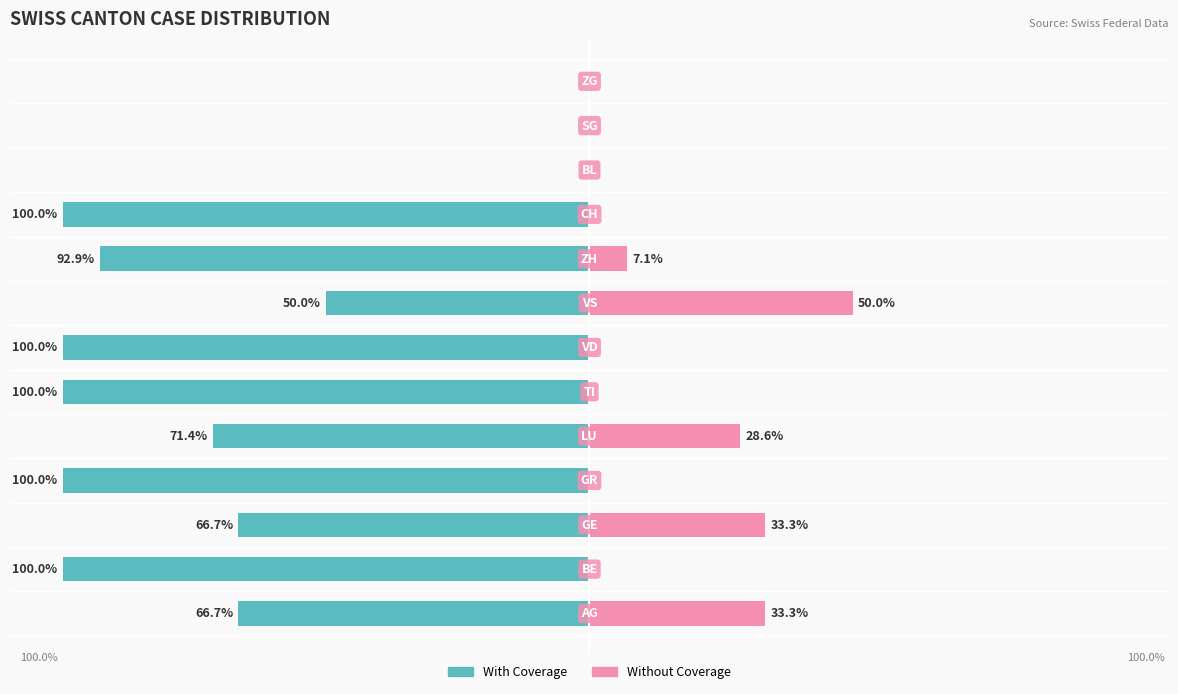

Are the bars grouped side by side (vs. stacked)?

Yes